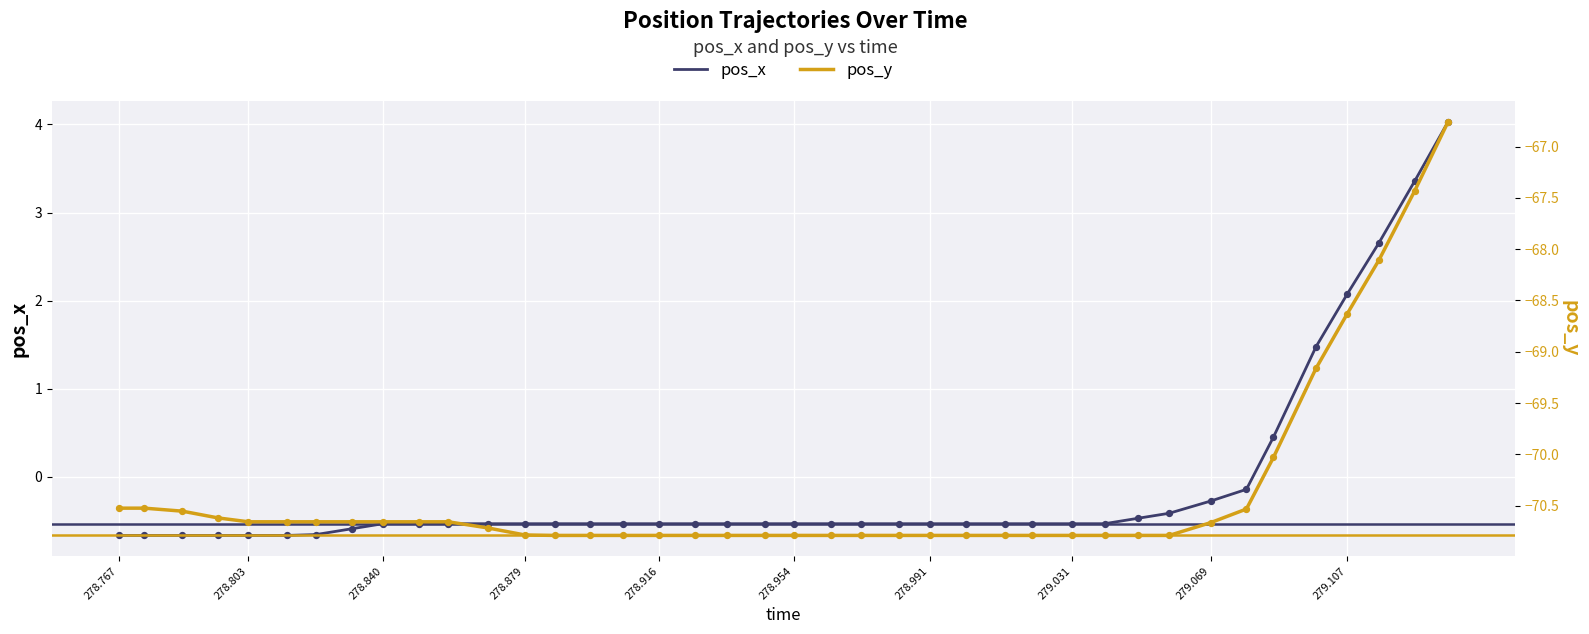

Which series has the widest spread of Y values?

pos_x